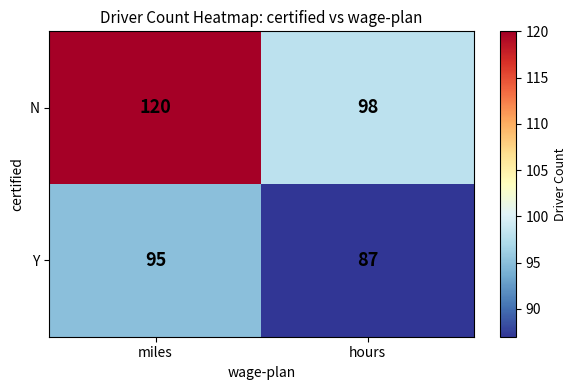

What is the minimum value shown in the chart?

87